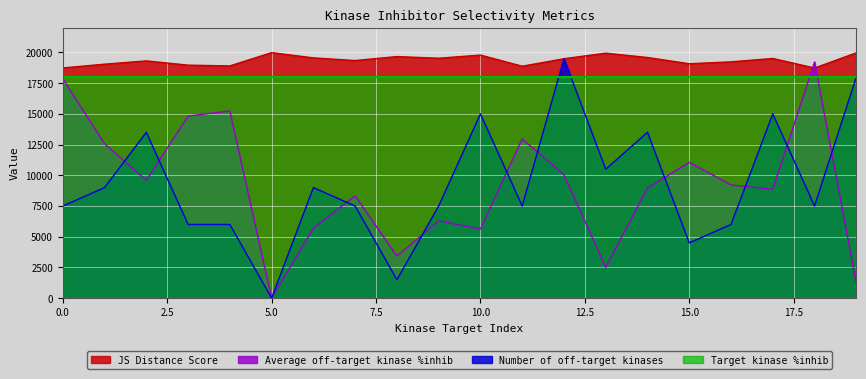

List the labels in order of Average off-target kinase %inhib value, smallest first.

5, 19, 13, 8, 10, 6, 9, 7, 17, 14, 16, 2, 12, 15, 1, 11, 3, 4, 0, 18